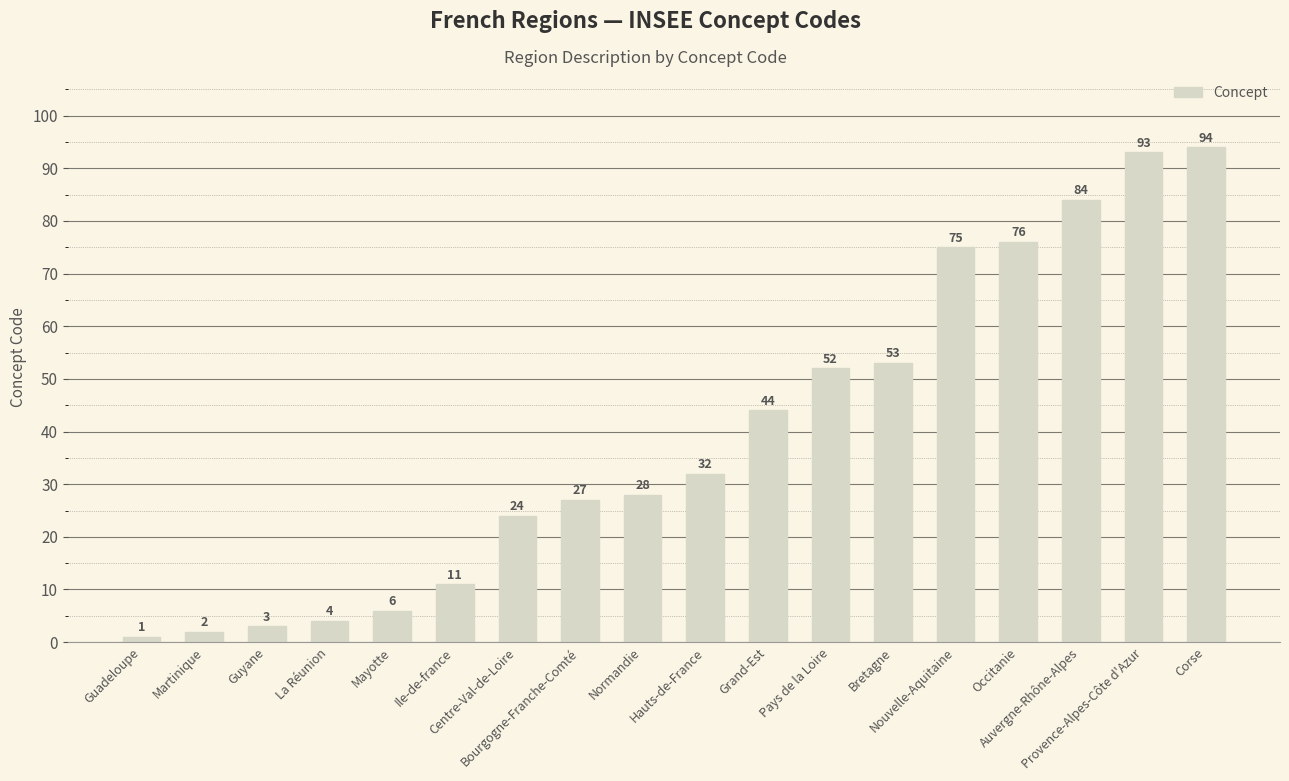

What is the value of the 12th bar from the left?

52